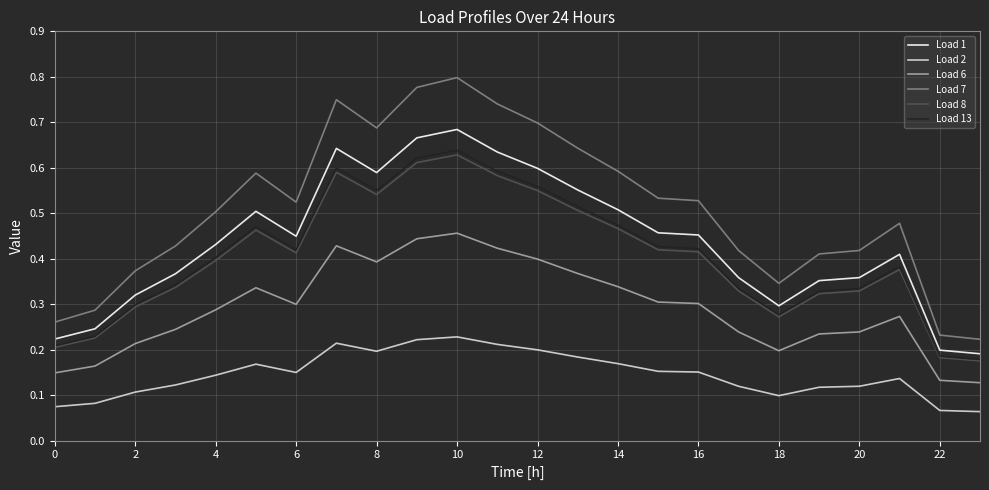

True or false: Load 13 and Load 2 intersect in this chart.

False